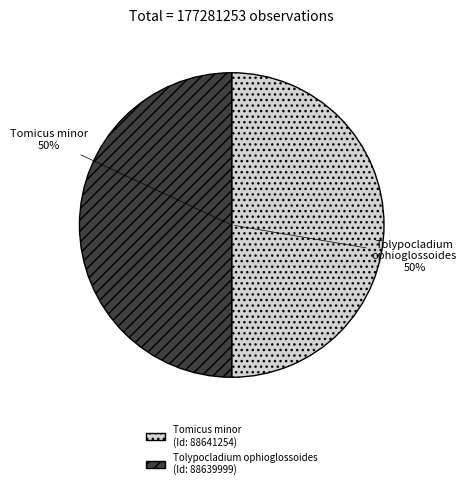

To the nearest percent, what is the average slice percentage?

50%